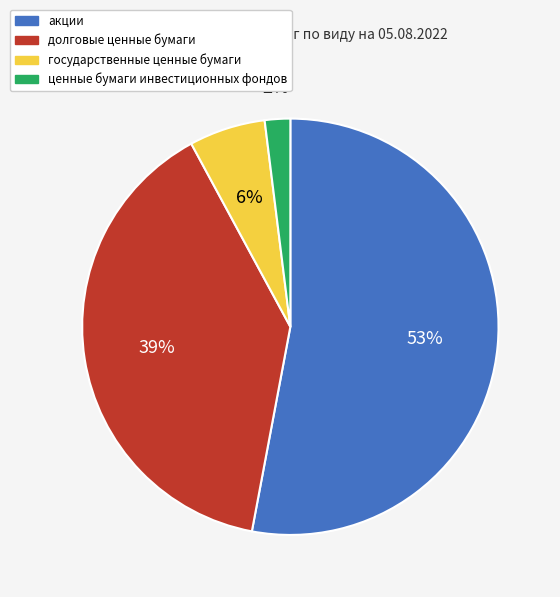

Is it true that долговые ценные бумаги is 39% of the pie?

True